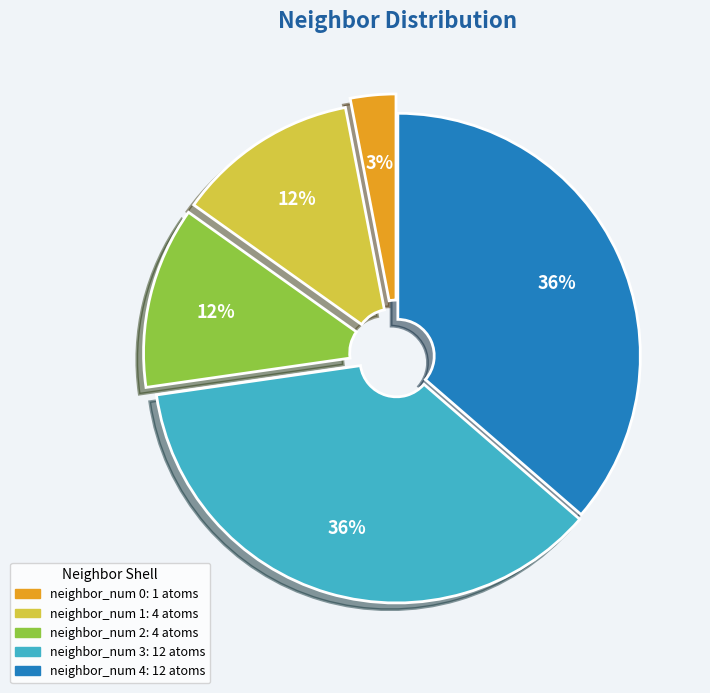

To the nearest percent, what portion does neighbor_num 1 represent?

12%